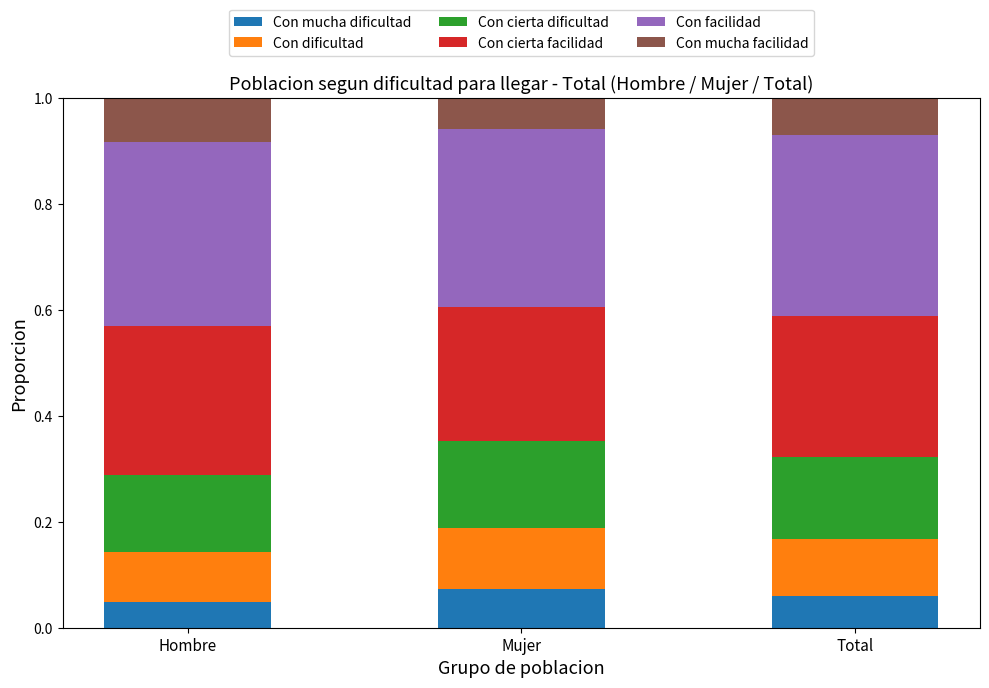

What are all the series names shown in the legend?

Con mucha dificultad, Con dificultad, Con cierta dificultad, Con cierta facilidad, Con facilidad, Con mucha facilidad